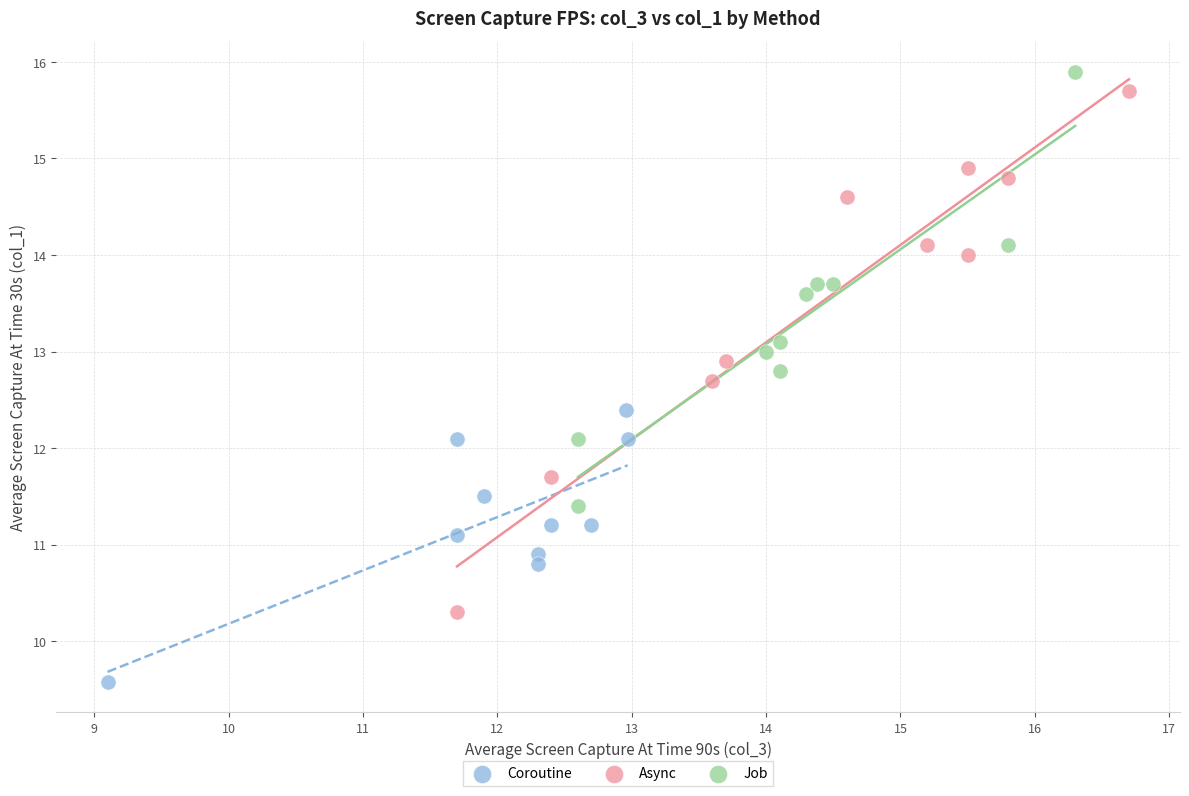

Which series reaches the maximum Y coordinate?

Job